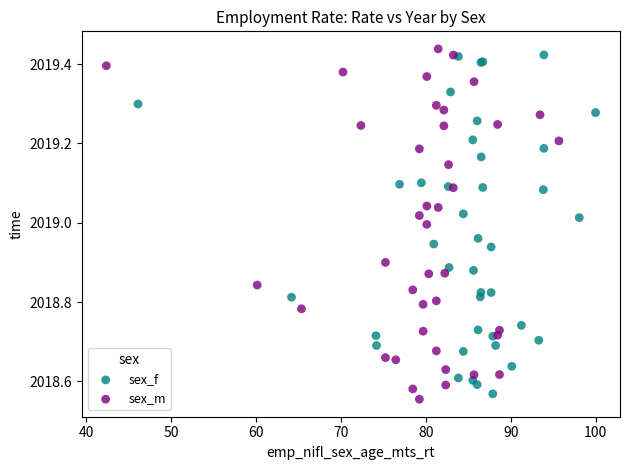

What are all the series names shown in the legend?

sex_f, sex_m